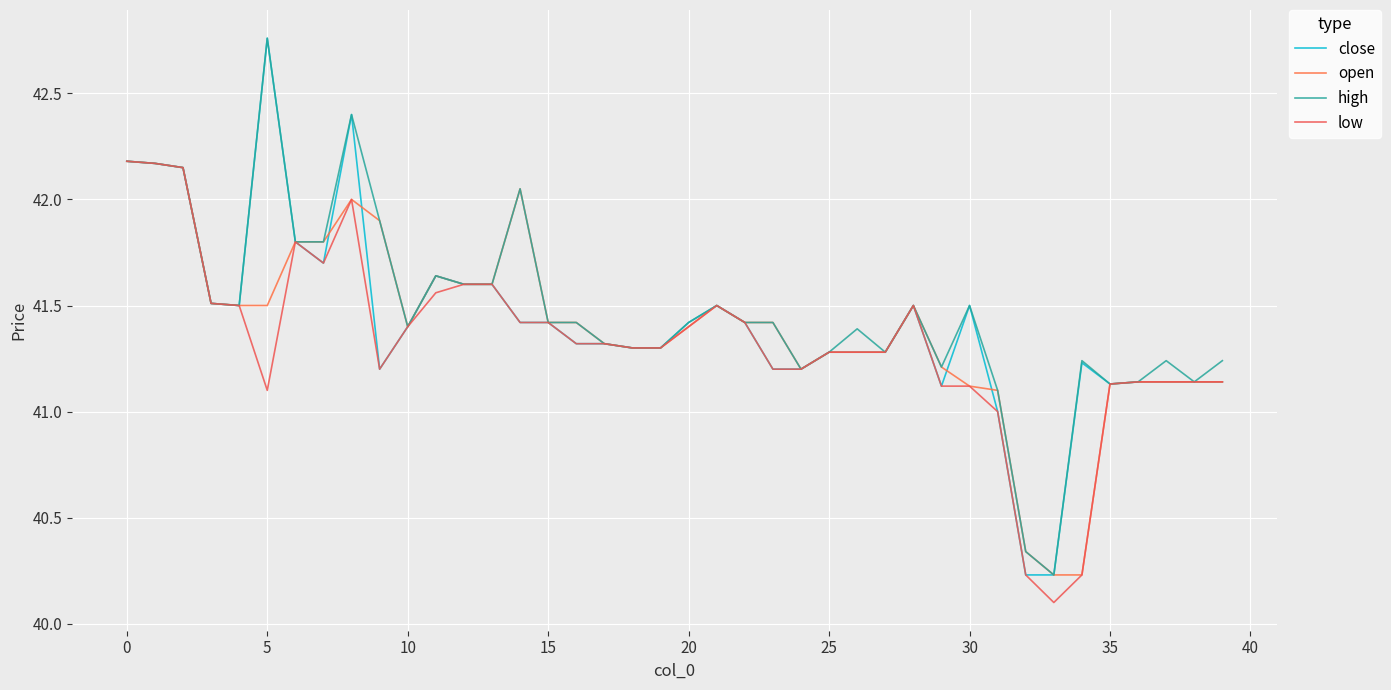

What is the difference between the second highest and second lowest values in the open series?

1.9